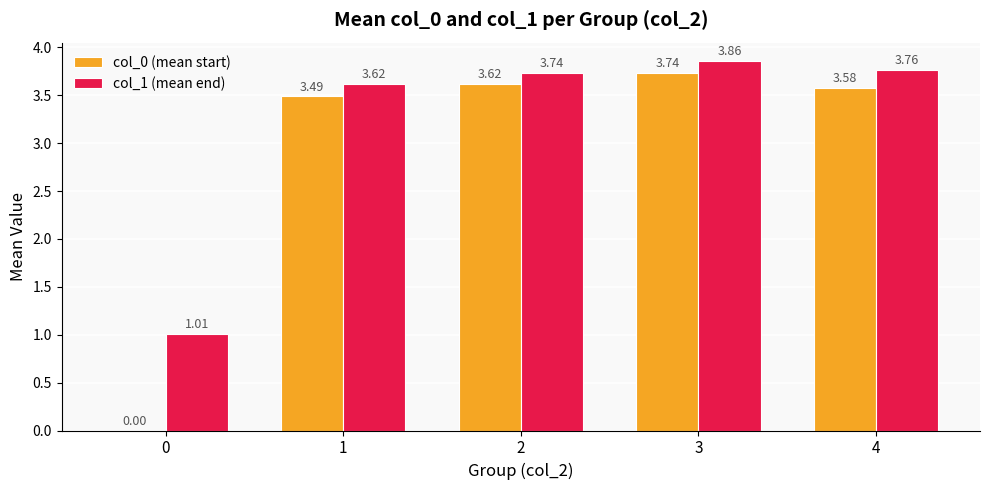

How many data points in col_1 (mean end) are above 3?

4